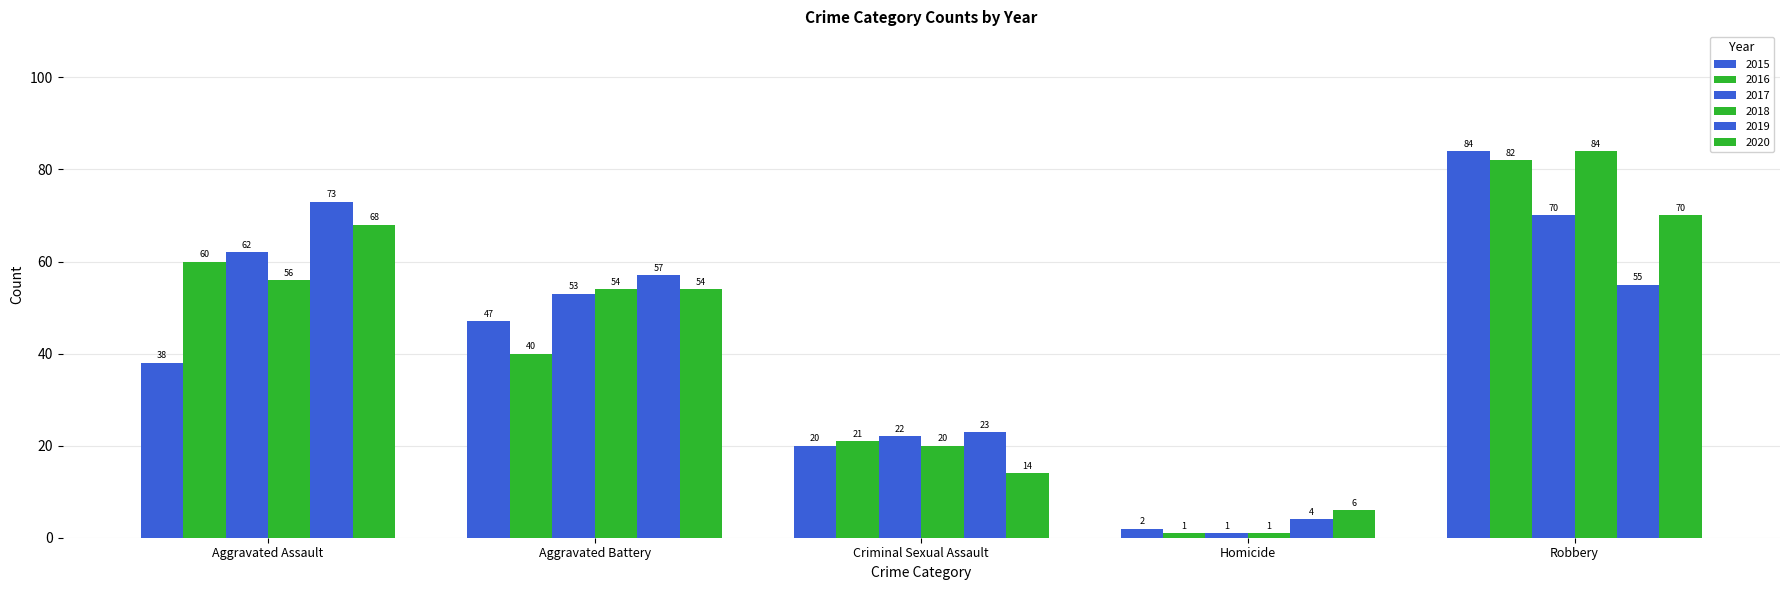

How many data points does each series have?

5